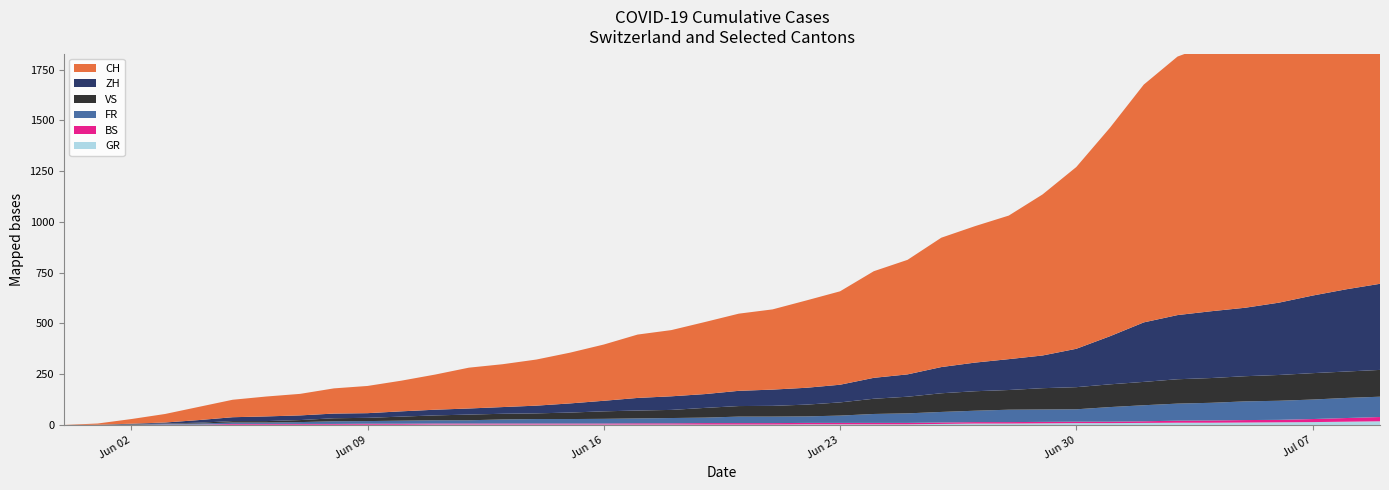

Reading left to right, what are all the values shown in this chart?

CH: 2020-05-31=0	2020-06-01=6	2020-06-02=23	2020-06-03=42	2020-06-04=65	2020-06-05=86	2020-06-06=98	2020-06-07=106	2020-06-08=124	2020-06-09=134	2020-06-10=151	2020-06-11=173	2020-06-12=201	2020-06-13=211	2020-06-14=227	2020-06-15=250	2020-06-16=277	2020-06-17=312	2020-06-18=326	2020-06-19=355	2020-06-20=380	2020-06-21=395	2020-06-22=430	2020-06-23=460	2020-06-24=525	2020-06-25=564	2020-06-26=637	2020-06-27=672	2020-06-28=707	2020-06-29=793	2020-06-30=895	2020-07-01=1027	2020-07-02=1171	2020-07-03=1273	2020-07-04=1315	2020-07-05=1368	2020-07-06=1456	2020-07-07=1548	2020-07-08=1649	2020-07-09=1741
ZH: 2020-05-31=0	2020-06-01=0	2020-06-02=2	2020-06-03=5	2020-06-04=13	2020-06-05=19	2020-06-06=23	2020-06-07=23	2020-06-08=23	2020-06-09=23	2020-06-10=26	2020-06-11=28	2020-06-12=30	2020-06-13=33	2020-06-14=38	2020-06-15=45	2020-06-16=52	2020-06-17=62	2020-06-18=67	2020-06-19=68	2020-06-20=75	2020-06-21=80	2020-06-22=83	2020-06-23=87	2020-06-24=103	2020-06-25=110	2020-06-26=129	2020-06-27=141	2020-06-28=152	2020-06-29=161	2020-06-30=189	2020-07-01=237	2020-07-02=293	2020-07-03=316	2020-07-04=329	2020-07-05=337	2020-07-06=356	2020-07-07=382	2020-07-08=405	2020-07-09=424
FR: 2020-05-31=0	2020-06-01=0	2020-06-02=2	2020-06-03=3	2020-06-04=5	2020-06-05=7	2020-06-06=7	2020-06-07=9	2020-06-08=13	2020-06-09=13	2020-06-10=15	2020-06-11=16	2020-06-12=16	2020-06-13=20	2020-06-14=22	2020-06-15=22	2020-06-16=23	2020-06-17=24	2020-06-18=26	2020-06-19=27	2020-06-20=32	2020-06-21=32	2020-06-22=32	2020-06-23=36	2020-06-24=44	2020-06-25=47	2020-06-26=52	2020-06-27=56	2020-06-28=61	2020-06-29=61	2020-06-30=61	2020-07-01=72	2020-07-02=79	2020-07-03=84	2020-07-04=87	2020-07-05=92	2020-07-06=94	2020-07-07=96	2020-07-08=99	2020-07-09=100
VS: 2020-05-31=0	2020-06-01=1	2020-06-02=2	2020-06-03=2	2020-06-04=4	2020-06-05=7	2020-06-06=7	2020-06-07=10	2020-06-08=15	2020-06-09=16	2020-06-10=20	2020-06-11=24	2020-06-12=28	2020-06-13=28	2020-06-14=28	2020-06-15=32	2020-06-16=37	2020-06-17=39	2020-06-18=40	2020-06-19=48	2020-06-20=52	2020-06-21=53	2020-06-22=58	2020-06-23=65	2020-06-24=75	2020-06-25=82	2020-06-26=92	2020-06-27=96	2020-06-28=97	2020-06-29=105	2020-06-30=109	2020-07-01=112	2020-07-02=115	2020-07-03=120	2020-07-04=122	2020-07-05=124	2020-07-06=127	2020-07-07=130	2020-07-08=130	2020-07-09=132
BS: 2020-05-31=0	2020-06-01=0	2020-06-02=0	2020-06-03=1	2020-06-04=1	2020-06-05=4	2020-06-06=4	2020-06-07=4	2020-06-08=4	2020-06-09=5	2020-06-10=5	2020-06-11=5	2020-06-12=5	2020-06-13=5	2020-06-14=5	2020-06-15=5	2020-06-16=5	2020-06-17=6	2020-06-18=6	2020-06-19=7	2020-06-20=7	2020-06-21=7	2020-06-22=7	2020-06-23=7	2020-06-24=7	2020-06-25=7	2020-06-26=7	2020-06-27=7	2020-06-28=7	2020-06-29=7	2020-06-30=7	2020-07-01=7	2020-07-02=8	2020-07-03=10	2020-07-04=11	2020-07-05=12	2020-07-06=12	2020-07-07=15	2020-07-08=18	2020-07-09=21
GR: 2020-05-31=0	2020-06-01=0	2020-06-02=0	2020-06-03=1	2020-06-04=1	2020-06-05=1	2020-06-06=1	2020-06-07=1	2020-06-08=1	2020-06-09=1	2020-06-10=1	2020-06-11=2	2020-06-12=2	2020-06-13=2	2020-06-14=2	2020-06-15=2	2020-06-16=2	2020-06-17=2	2020-06-18=2	2020-06-19=2	2020-06-20=2	2020-06-21=2	2020-06-22=3	2020-06-23=3	2020-06-24=3	2020-06-25=3	2020-06-26=5	2020-06-27=7	2020-06-28=7	2020-06-29=8	2020-06-30=9	2020-07-01=9	2020-07-02=10	2020-07-03=11	2020-07-04=11	2020-07-05=12	2020-07-06=13	2020-07-07=14	2020-07-08=16	2020-07-09=18